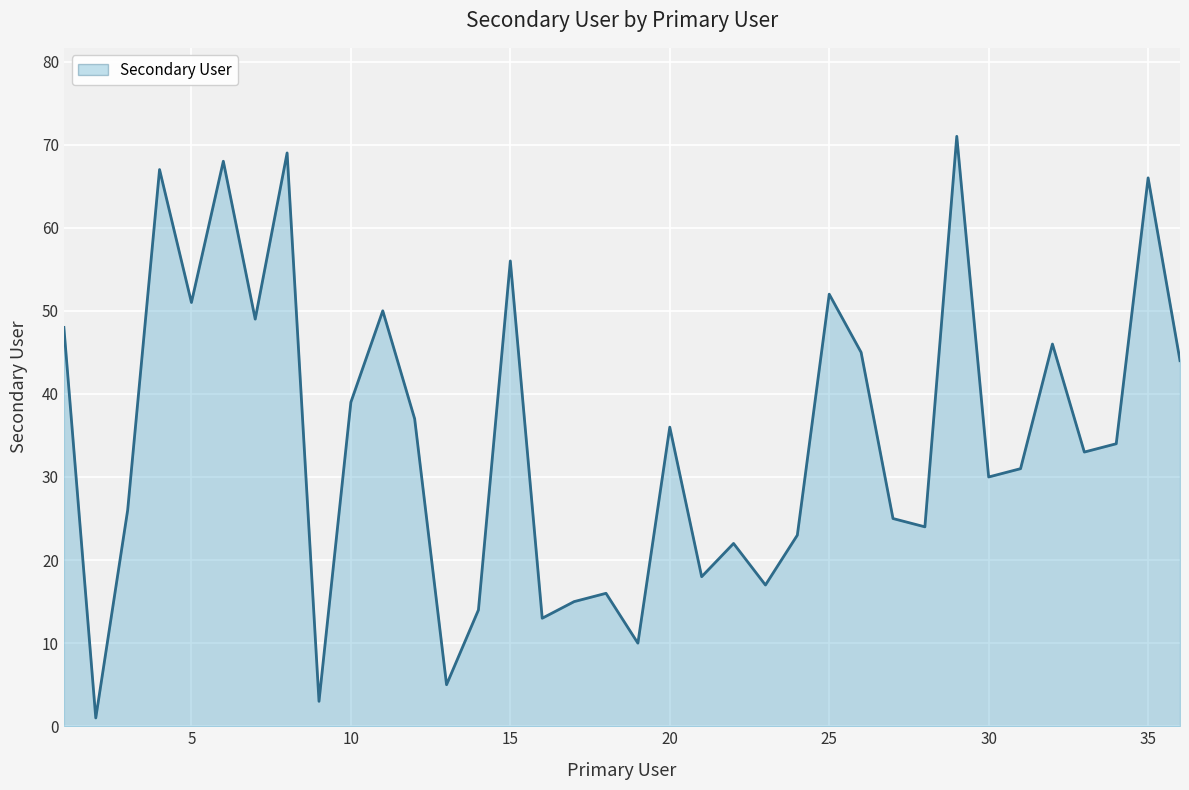

Rank the categories by value from highest to lowest.

29, 8, 6, 4, 35, 15, 25, 5, 11, 7, 1, 32, 26, 36, 10, 12, 20, 34, 33, 31, 30, 3, 27, 28, 24, 22, 21, 23, 18, 17, 14, 16, 19, 13, 9, 2